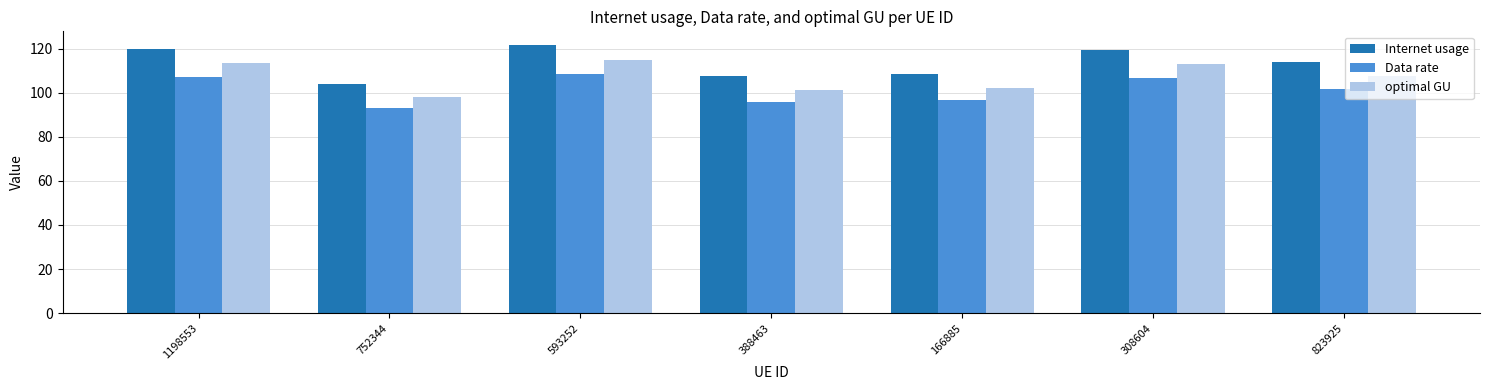

Reading left to right, list all the values displayed in this chart.

Internet usage: 120.0	103.9	121.7	107.3	108.2	119.4	113.7
Data rate: 107.1	92.8	108.7	95.8	96.6	106.6	101.5
optimal GU: 113.4	98.2	115.0	101.4	102.3	112.8	107.4